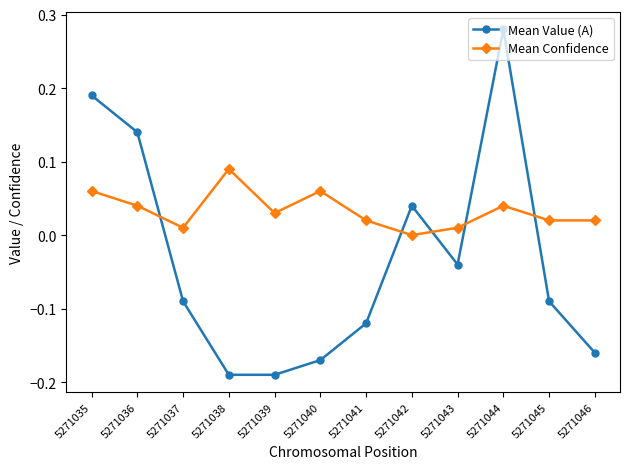

In Mean Value (A), how many points are higher than both neighbors (excluding endpoints)?

2